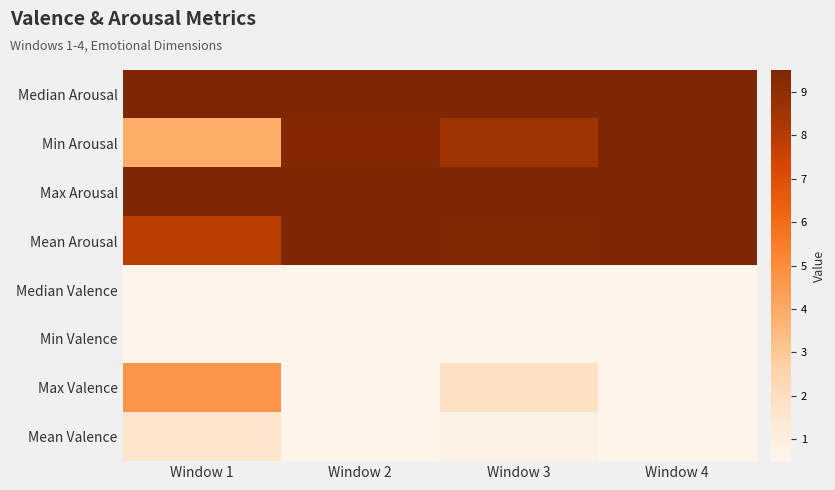

Which has a higher value, Window 1 or Window 4?

Window 1